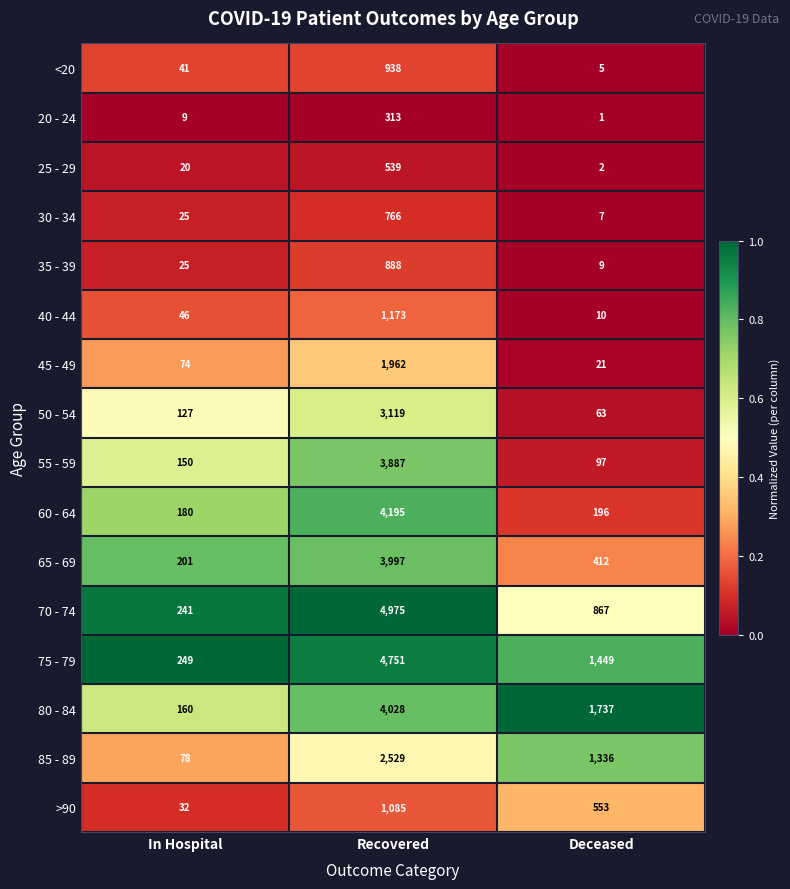

Rank the categories by 60 - 64 value from lowest to highest.

In Hospital, Deceased, Recovered